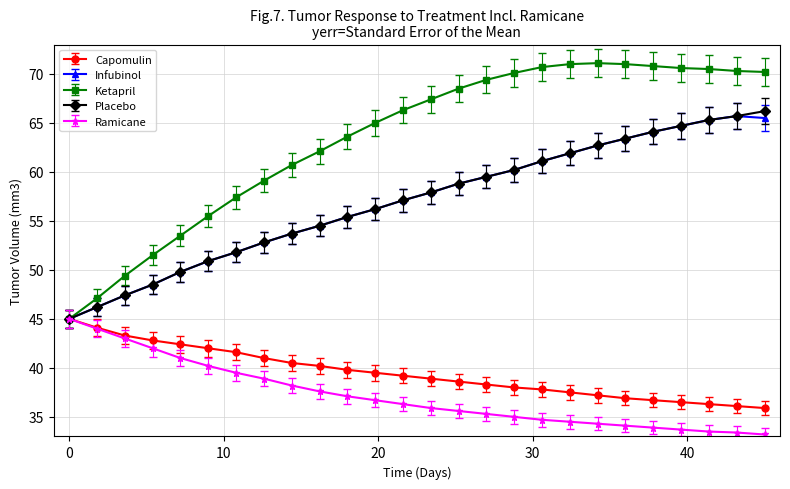

What is the minimum value for Ramicane?

33.2